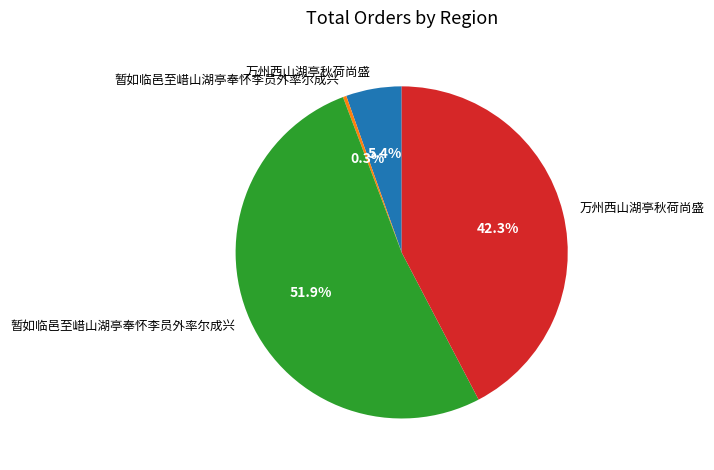

Does any single category account for the majority?

Yes